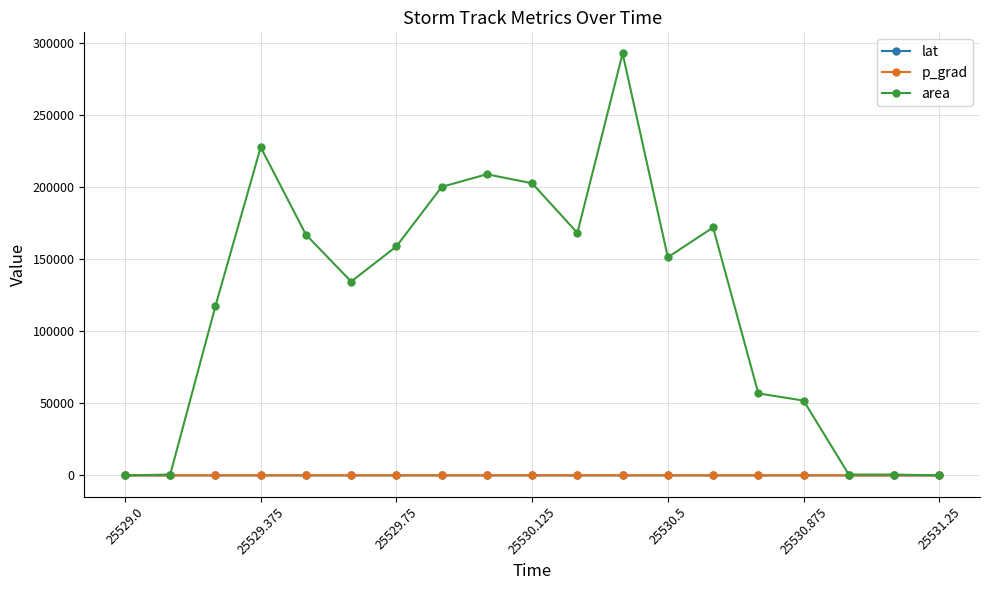

True or false: p_grad and lat cross at least once.

False